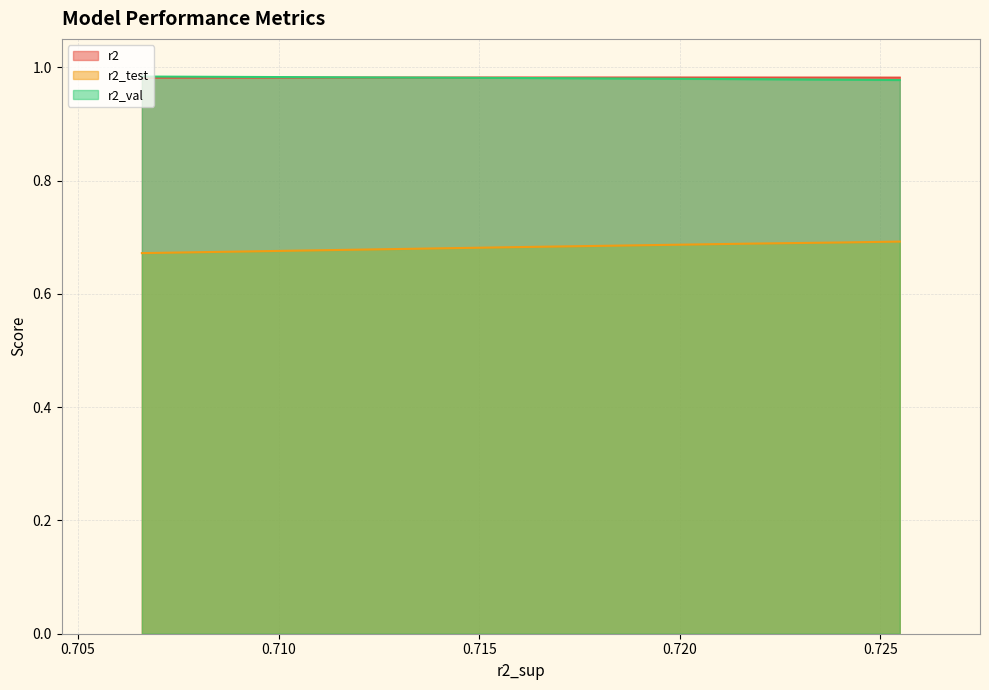

Reading right to left, list all the values displayed in this chart.

r2: model_2_27_0=1.0	model_2_27_1=1.0	model_2_27_2=1.0	model_2_27_3=1.0	model_2_27_4=1.0	model_2_27_5=1.0	model_2_27_6=1.0	model_2_27_7=1.0	model_2_27_8=1.0	model_2_27_9=1.0
r2_test: model_2_27_0=0.7	model_2_27_1=0.7	model_2_27_2=0.7	model_2_27_3=0.7	model_2_27_4=0.7	model_2_27_5=0.7	model_2_27_6=0.7	model_2_27_7=0.7	model_2_27_8=0.7	model_2_27_9=0.7
r2_val: model_2_27_0=1.0	model_2_27_1=1.0	model_2_27_2=1.0	model_2_27_3=1.0	model_2_27_4=1.0	model_2_27_5=1.0	model_2_27_6=1.0	model_2_27_7=1.0	model_2_27_8=1.0	model_2_27_9=1.0